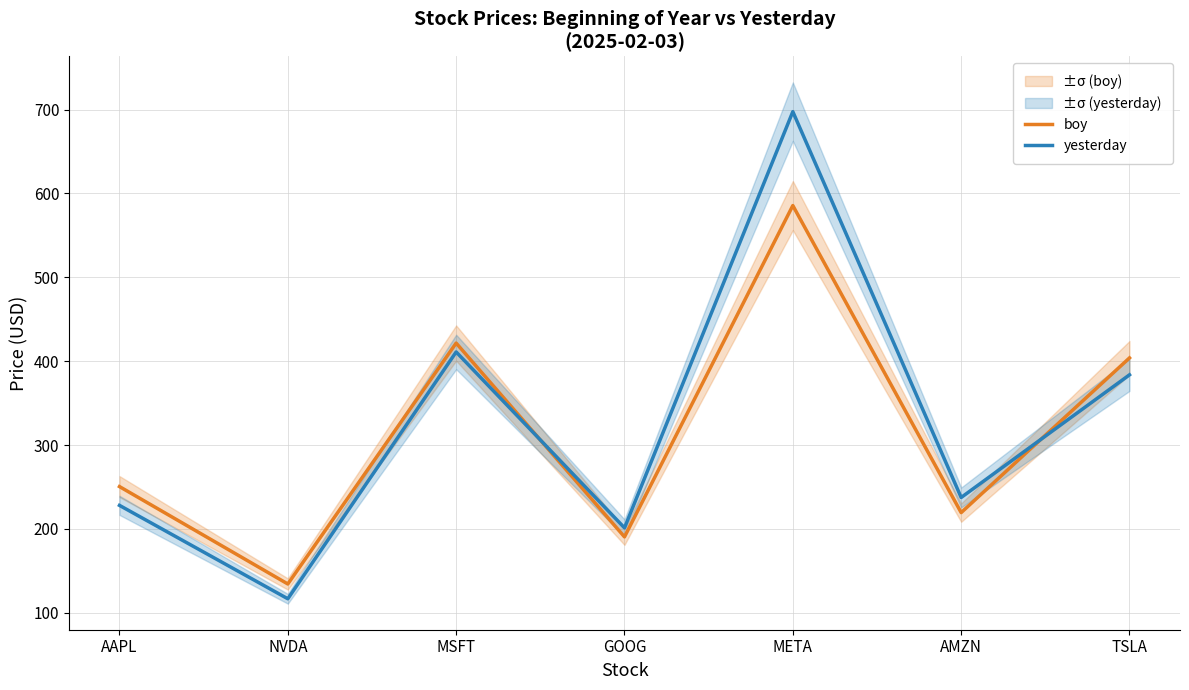

What is the average value of the yesterday series?

325.1